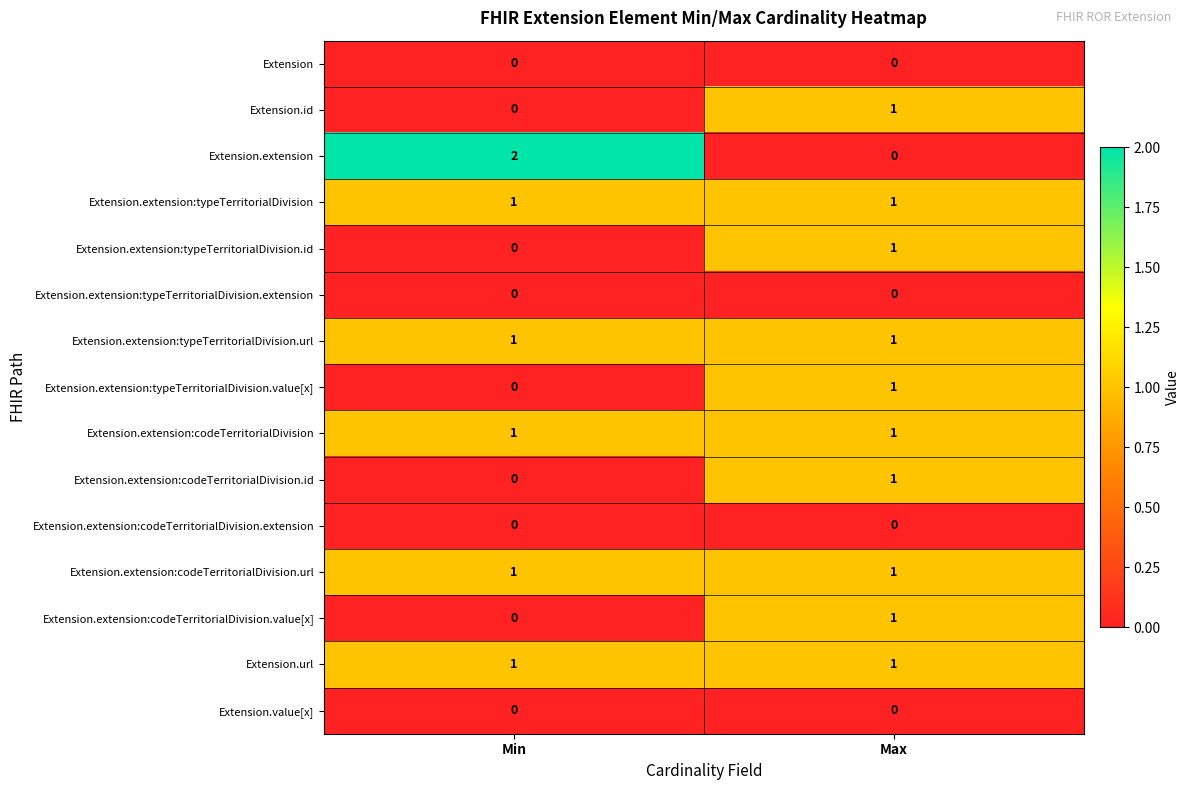

At which category is the sum across all series the highest?

Max